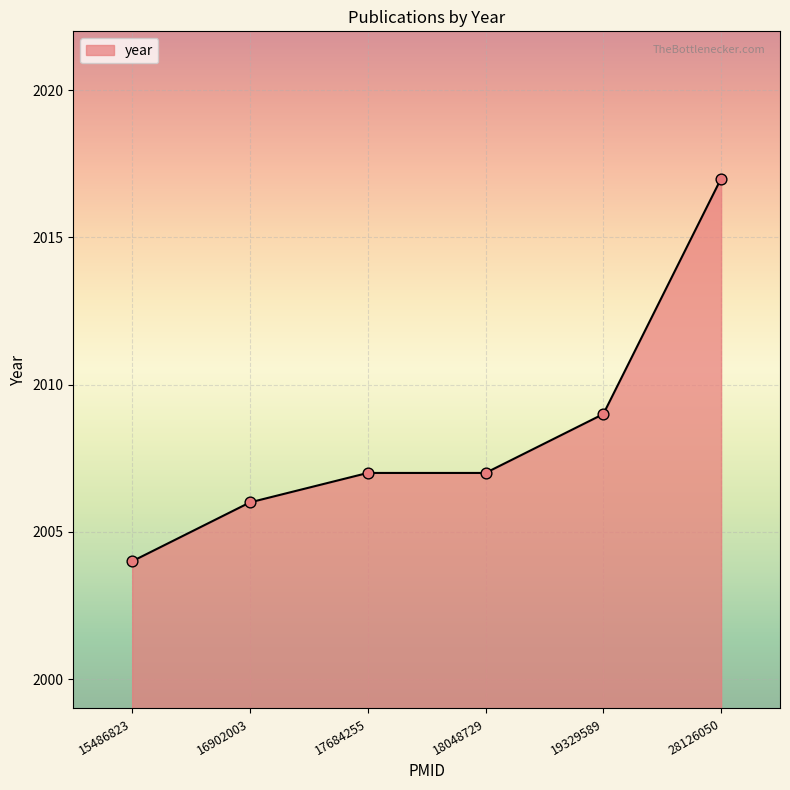

Which has a higher value, 15486823 or 16902003?

16902003